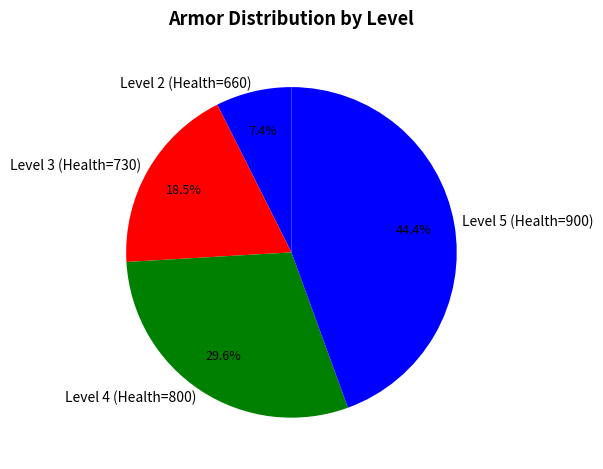

The Level 4 (Health=800) slice represents 19% of the pie. True or false?

False